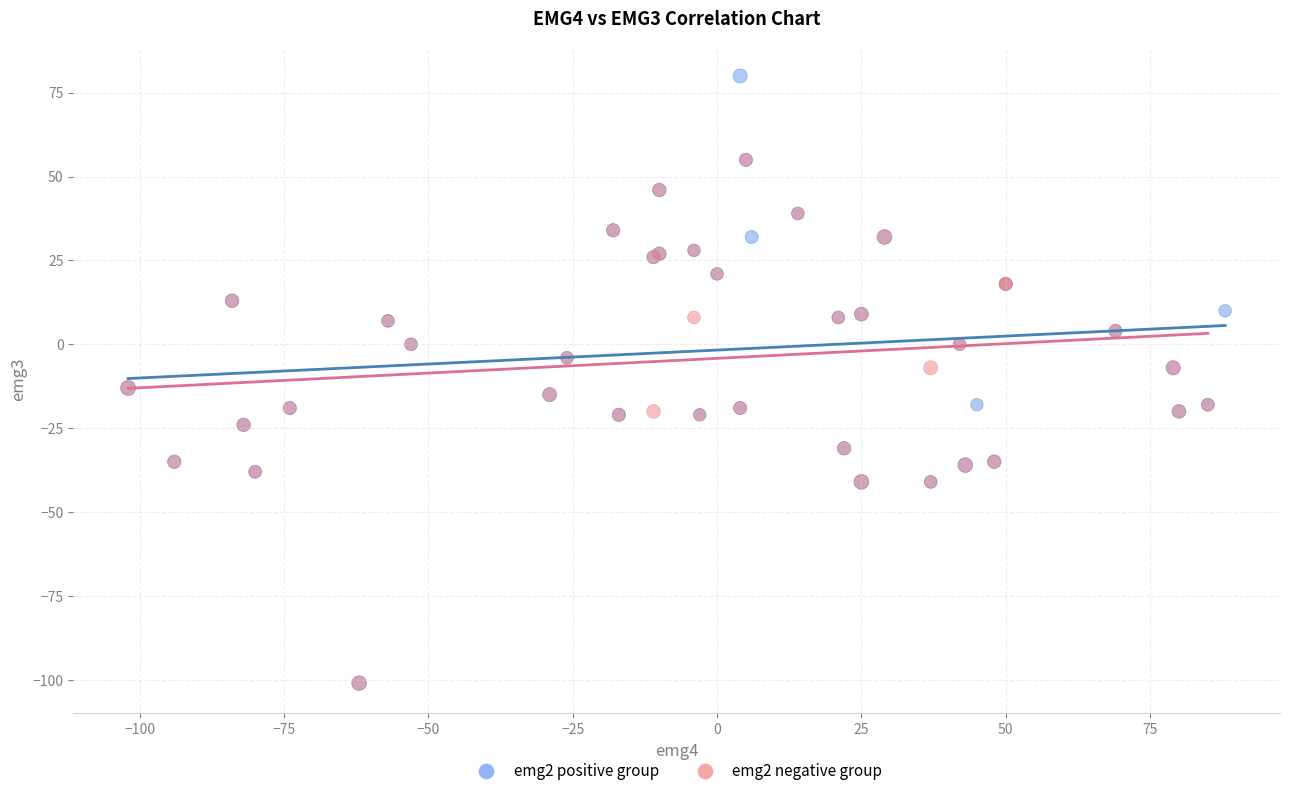

Which series has the largest Y range (max minus min)?

emg2 positive group